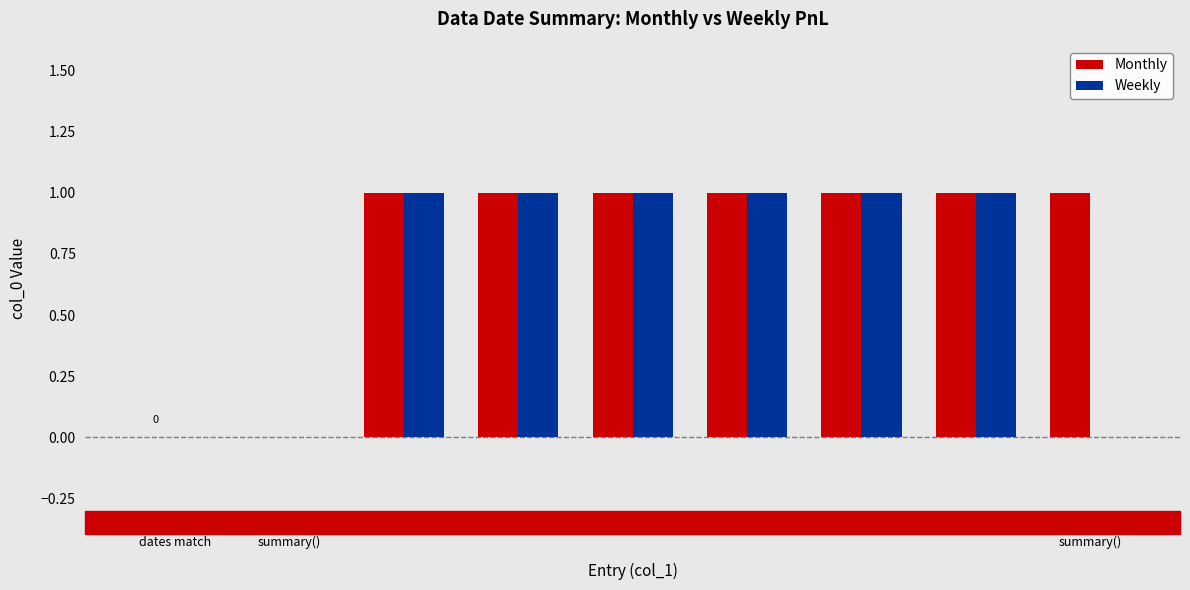

What is the total value across all series at weekly
summary()?

1